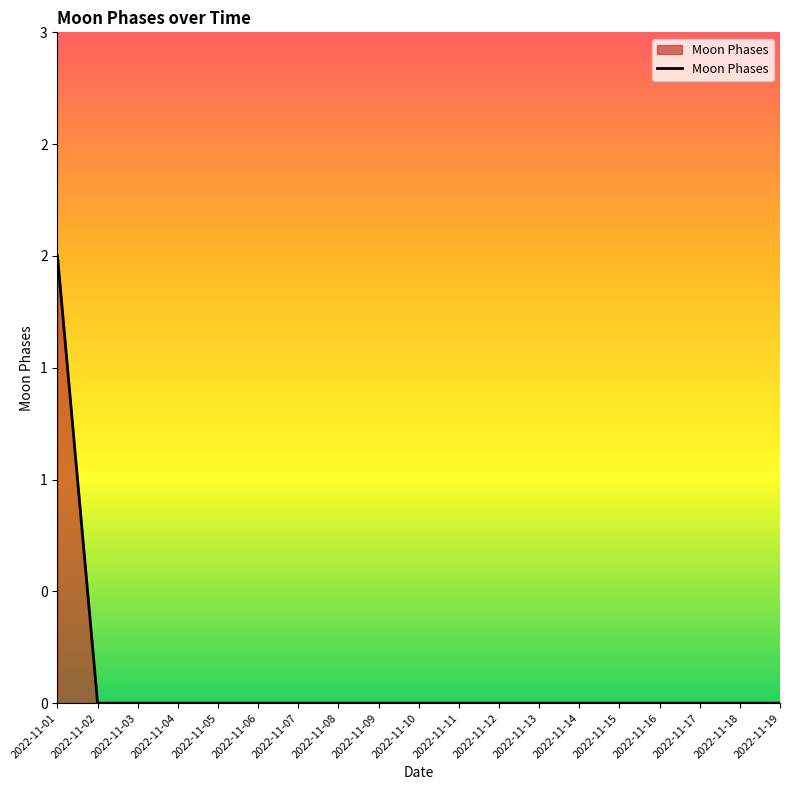

Which category has the lowest value across all series?

2022-11-02